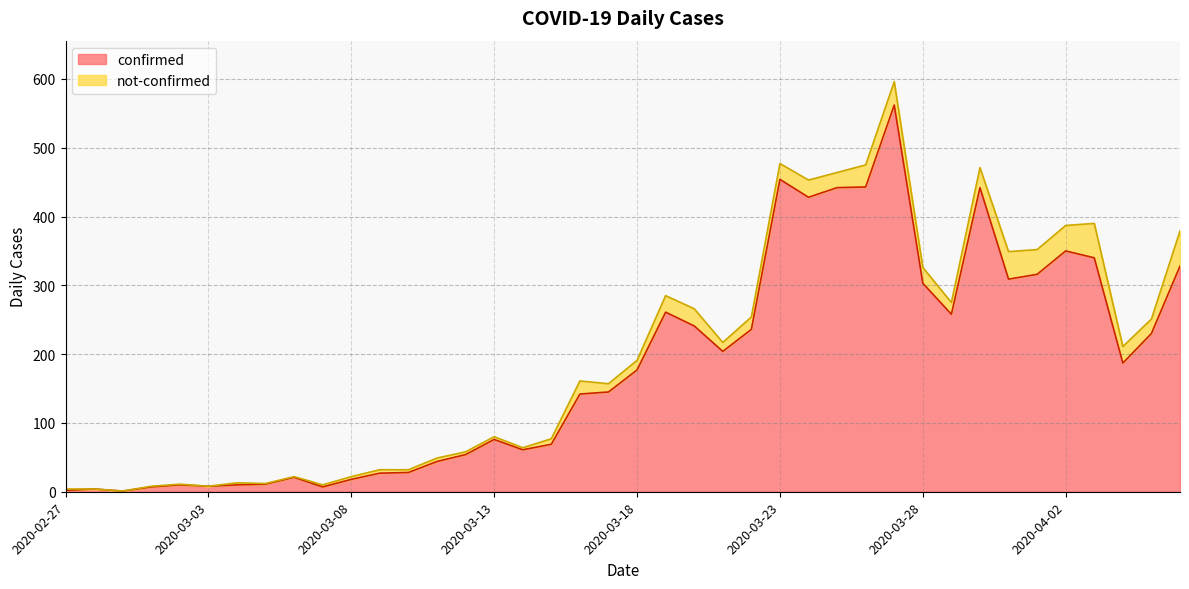

Where is the first local maximum?

2020-02-28